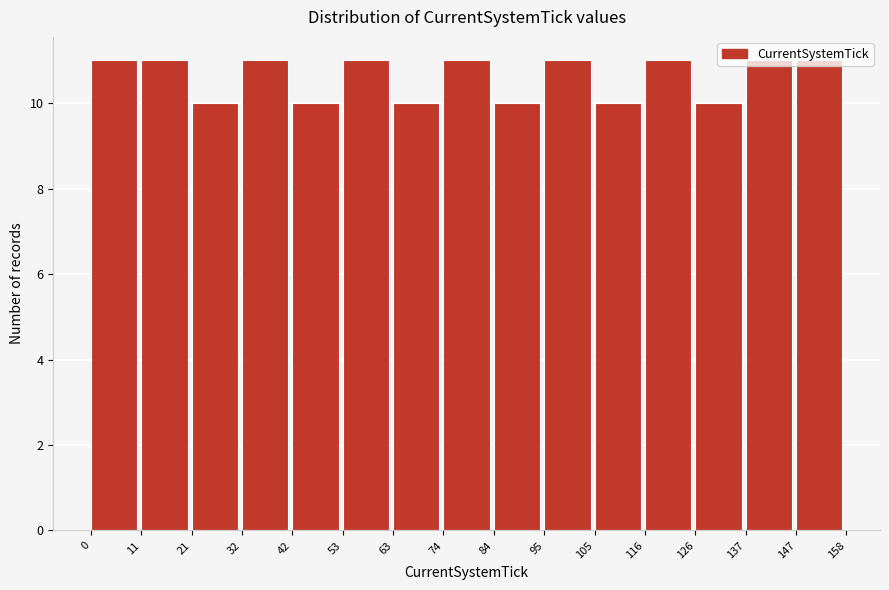

Reading left to right, transcribe this chart: for each bar, give the range it covers on the x-axis and its height. The values are not printed on the chart, so give them approximately, as read against the axis.

0 to 11: 11
11 to 21: 11
21 to 32: 10
32 to 42: 11
42 to 53: 10
53 to 63: 11
63 to 74: 10
74 to 84: 11
84 to 95: 10
95 to 105: 11
105 to 116: 10
116 to 126: 11
126 to 137: 10
137 to 147: 11
147 to 158: 11